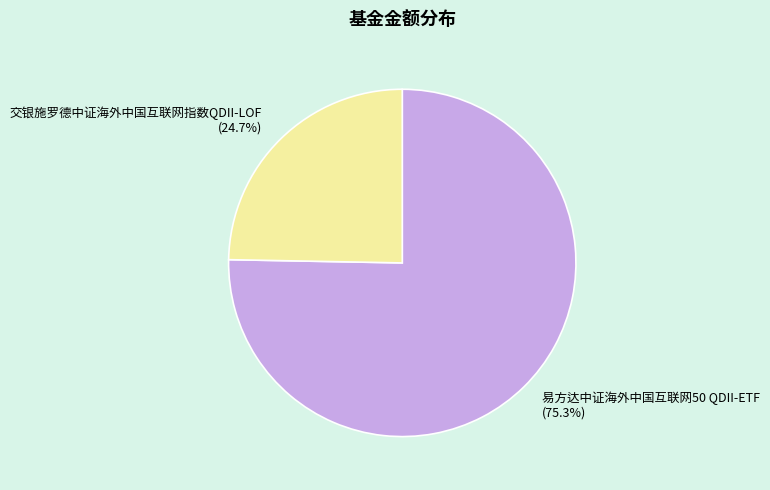

Is there a majority slice in this chart?

Yes